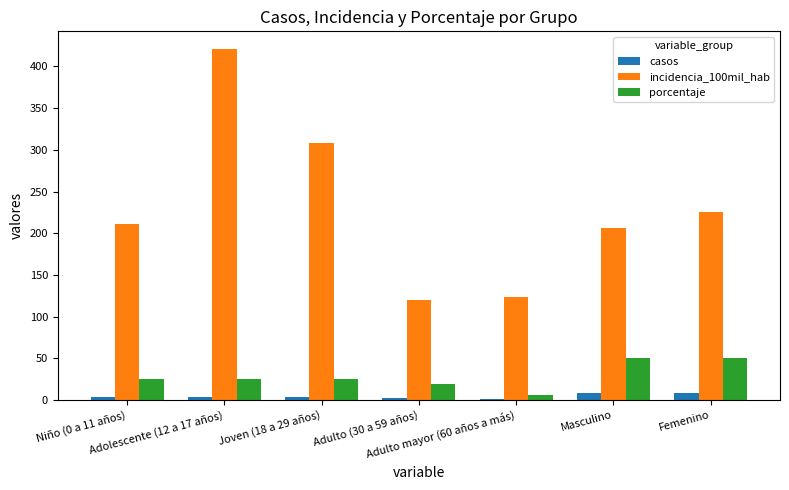

What is the greatest value displayed?

421.1